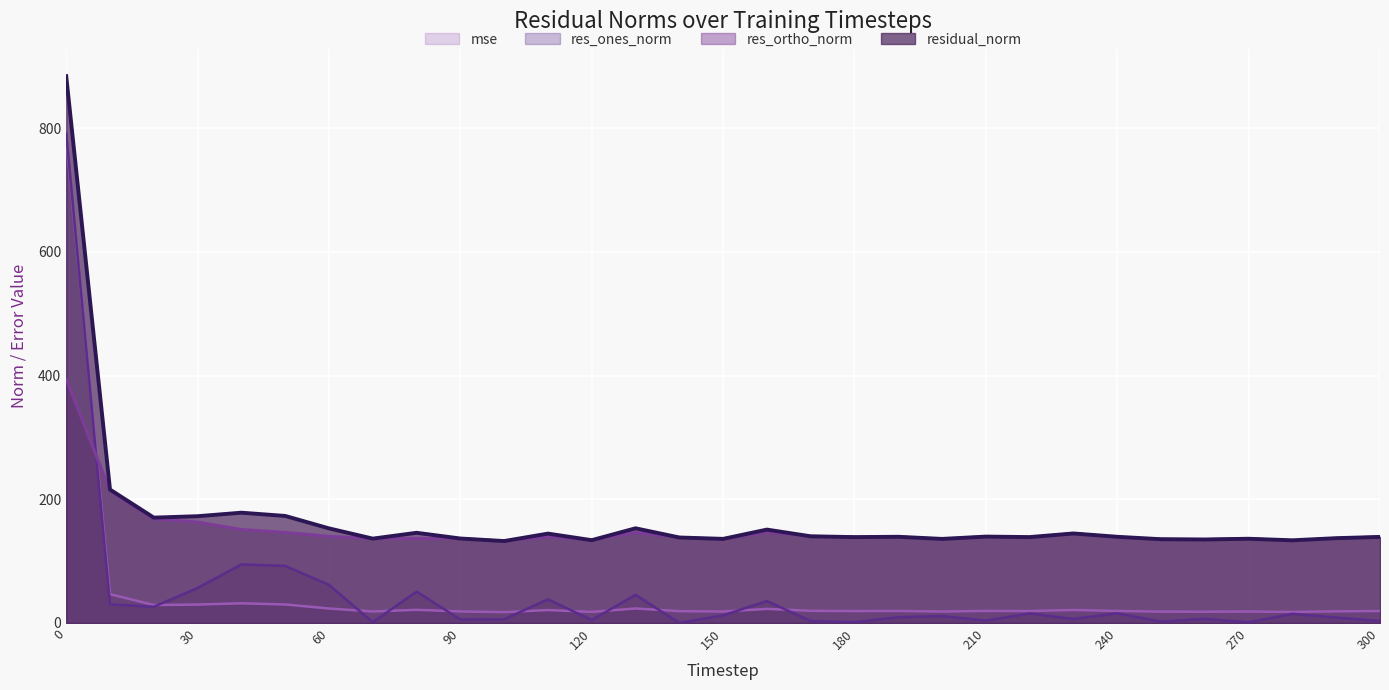

Reading right to left, what are all the values shown in this chart?

mse: 19.4	18.8	17.9	18.5	18.2	18.3	19.4	21.0	19.3	19.5	18.5	19.4	19.3	19.6	22.8	18.5	19.1	23.4	17.9	20.9	17.5	18.7	21.3	18.6	23.4	30.0	31.8	29.8	29.0	46.5	781.6
res_ones_norm: 3.1	8.8	14.9	1.1	6.7	2.3	15.6	6.5	15.5	3.8	11.3	9.3	1.2	3.2	35.5	12.3	0.1	45.5	4.8	38.2	6.0	5.5	50.8	1.2	61.6	92.3	94.7	56.6	26.2	30.1	791.3
res_ortho_norm: 139.1	136.8	132.9	136.2	134.9	135.4	138.5	144.6	138.0	139.6	135.5	139.1	138.8	140.1	146.8	135.4	138.2	146.2	133.8	139.4	132.3	136.5	136.7	136.4	140.0	146.4	151.1	163.1	168.3	213.6	394.4
residual_norm: 139.2	137.1	133.7	136.2	135.0	135.4	139.4	144.8	138.9	139.7	135.9	139.4	138.8	140.2	151.0	136.0	138.2	153.1	133.9	144.5	132.5	136.6	145.8	136.4	153.0	173.1	178.3	172.6	170.4	215.7	884.1